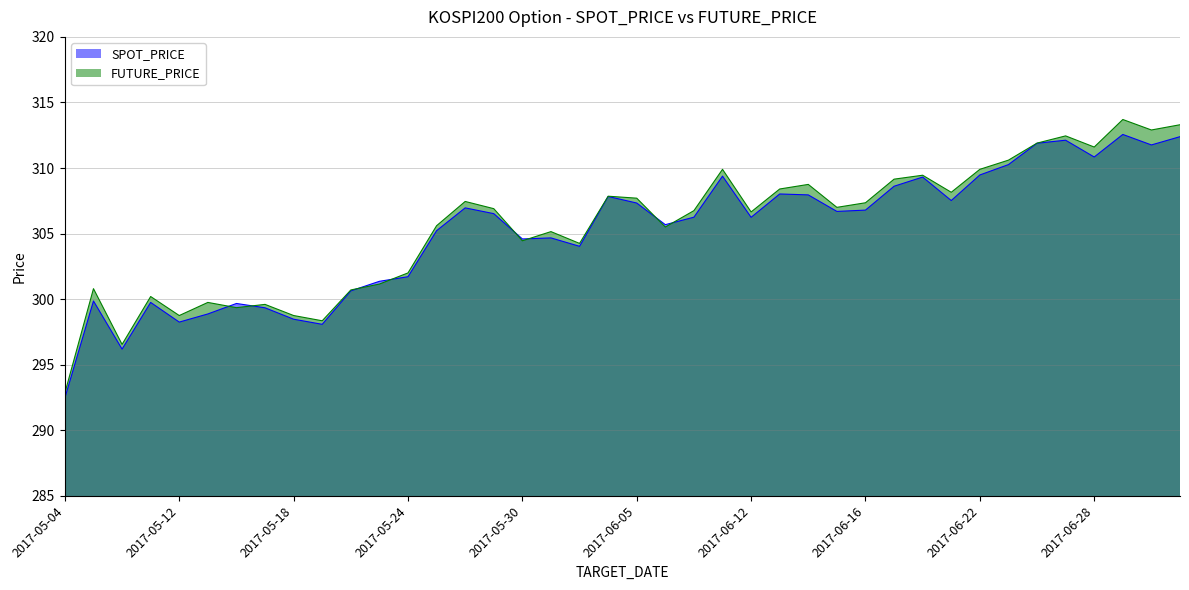

What is the difference between the second highest and minimum values in the SPOT_PRICE series?

19.9